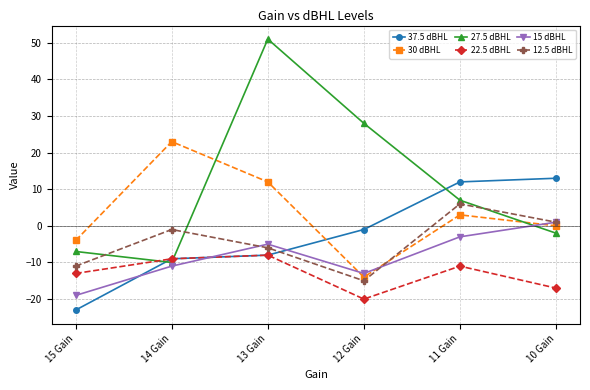

After their last crossing, which series has the higher values: 37.5 dBHL or 30 dBHL?

37.5 dBHL